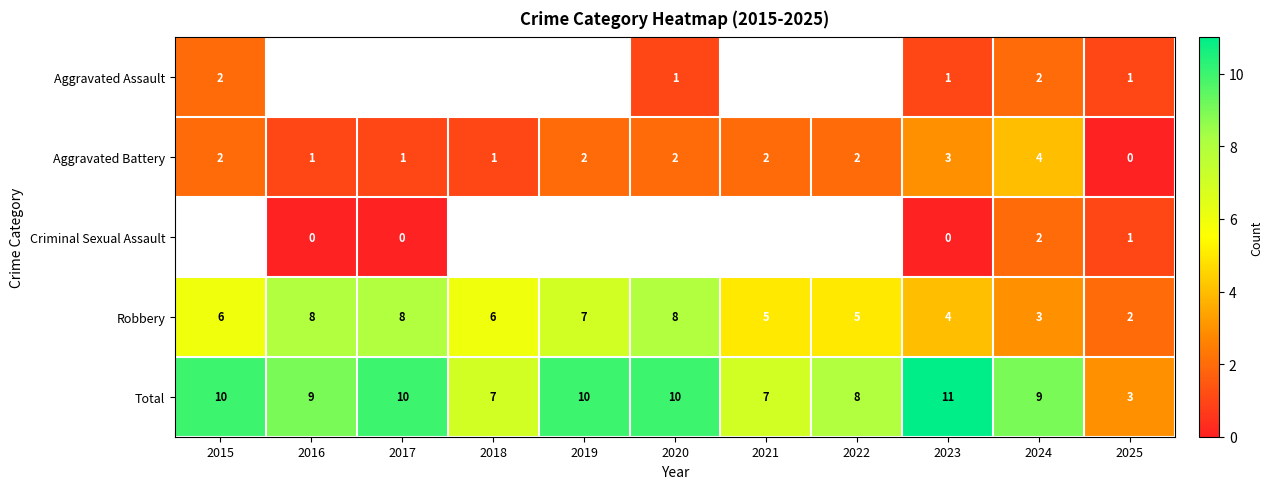

The value of Aggravated Battery at 2019 is 1.3. True or false?

False